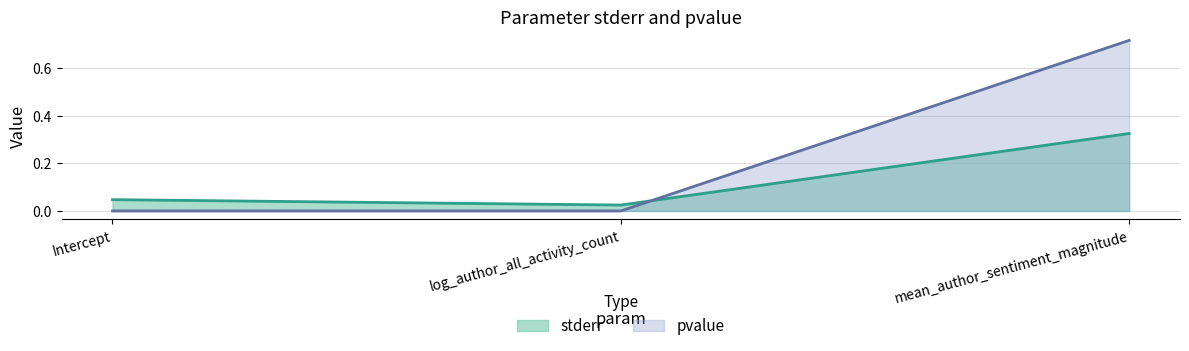

How many lines are shown in the chart?

2